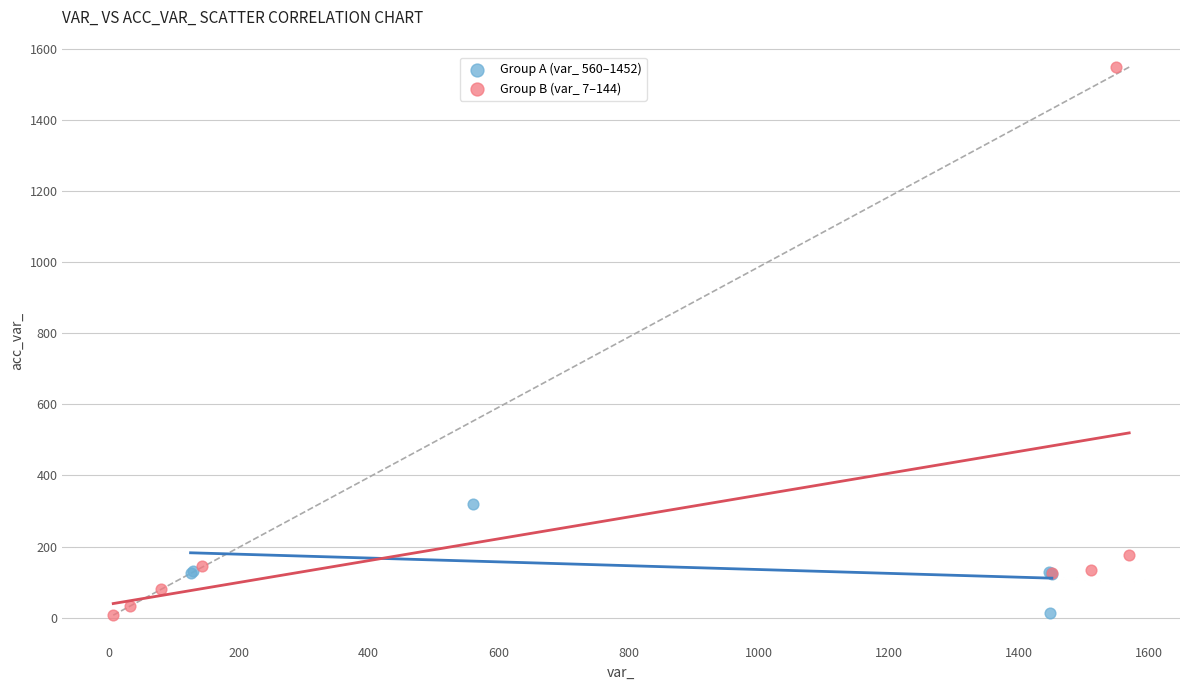

Which series has the largest Y range (max minus min)?

Group B (var_ 7–144)